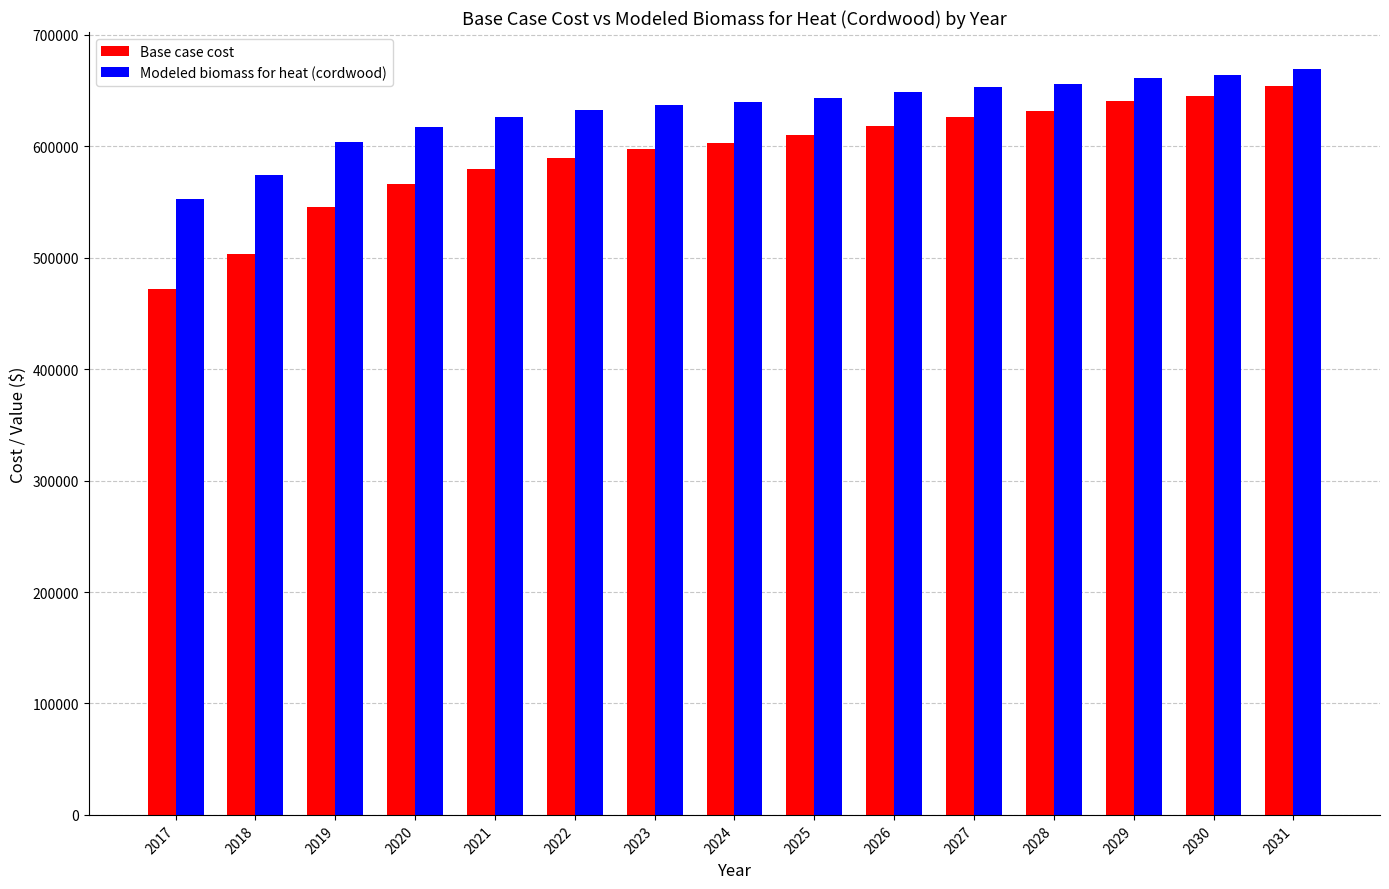

What is the sum of the Modeled biomass for heat (cordwood) values at 2027 and 2019?

1256920.4